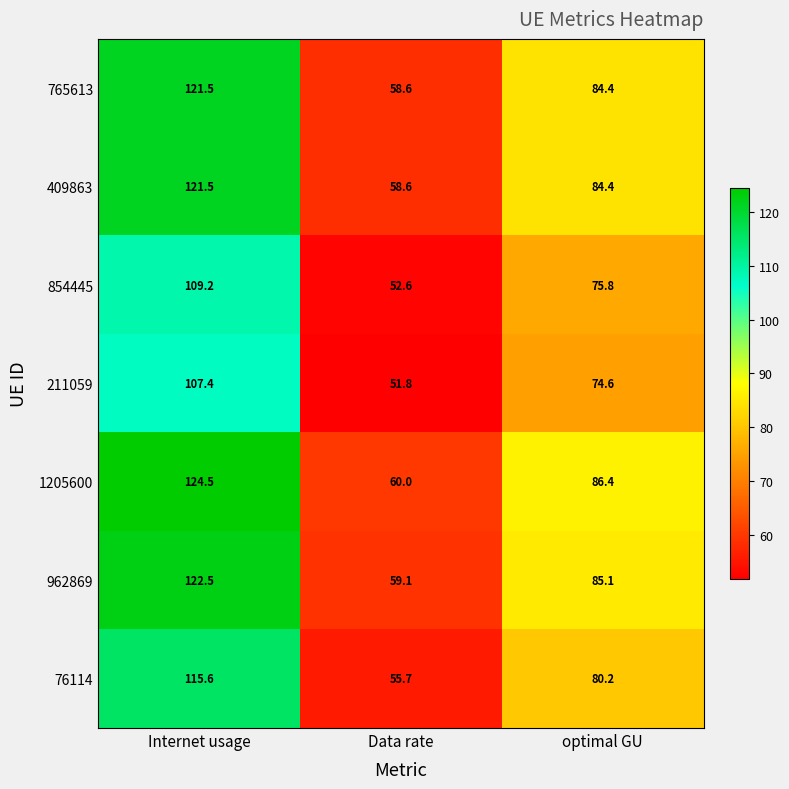

Which series has the widest spread of values?

1205600